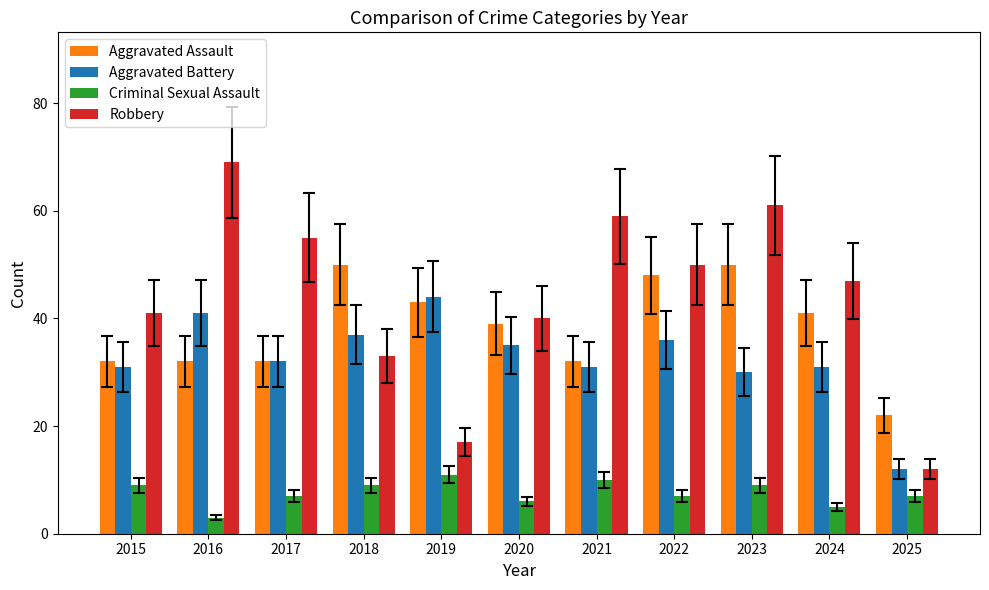

Between 2017 and 2023, which series saw the biggest shift?

Aggravated Assault